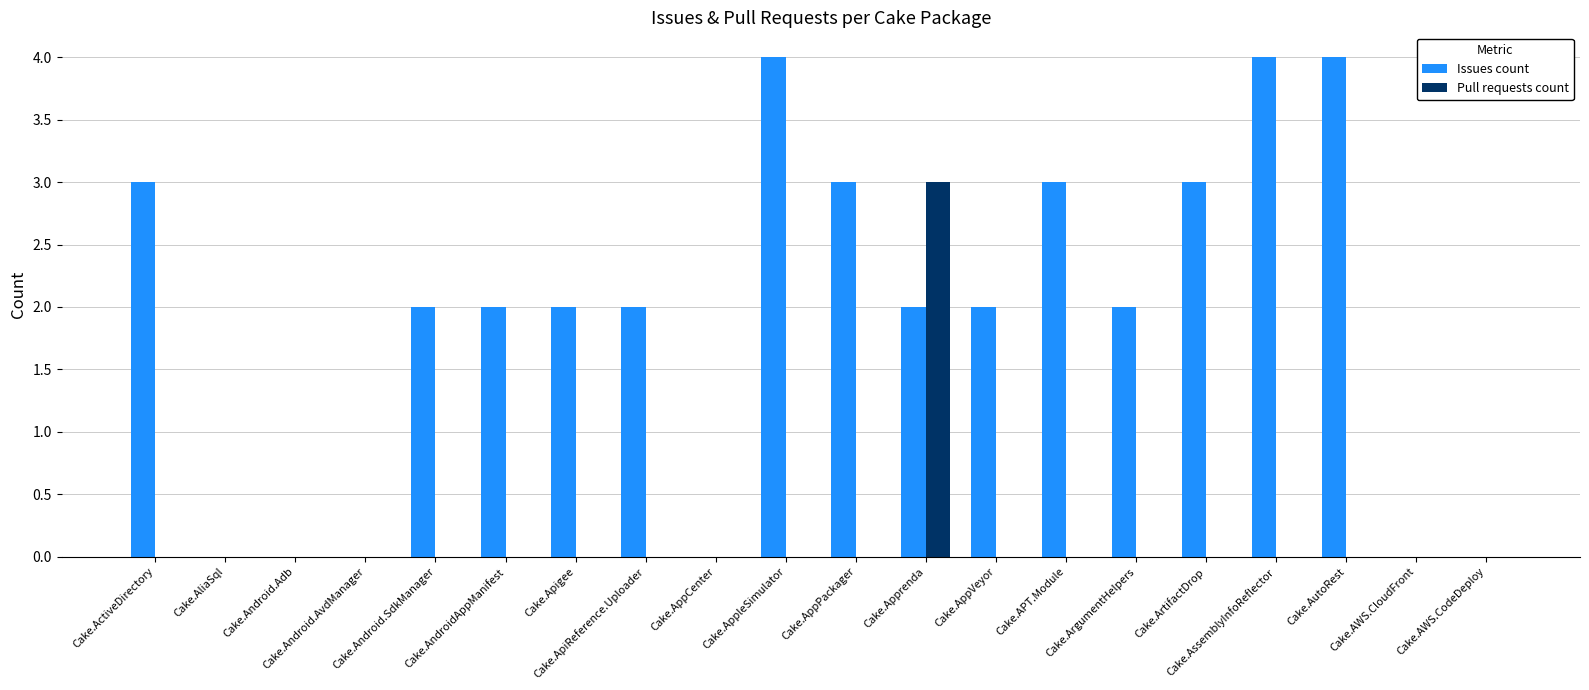

Reading right to left, transcribe all the data shown in this chart.

Issues count: Cake.AWS.CodeDeploy=0	Cake.AWS.CloudFront=0	Cake.AutoRest=4	Cake.AssemblyInfoReflector=4	Cake.ArtifactDrop=3	Cake.ArgumentHelpers=2	Cake.APT.Module=3	Cake.AppVeyor=2	Cake.Apprenda=2	Cake.AppPackager=3	Cake.AppleSimulator=4	Cake.AppCenter=0	Cake.ApiReference.Uploader=2	Cake.Apigee=2	Cake.AndroidAppManifest=2	Cake.Android.SdkManager=2	Cake.Android.AvdManager=0	Cake.Android.Adb=0	Cake.AliaSql=0	Cake.ActiveDirectory=3
Pull requests count: Cake.AWS.CodeDeploy=0	Cake.AWS.CloudFront=0	Cake.AutoRest=0	Cake.AssemblyInfoReflector=0	Cake.ArtifactDrop=0	Cake.ArgumentHelpers=0	Cake.APT.Module=0	Cake.AppVeyor=0	Cake.Apprenda=3	Cake.AppPackager=0	Cake.AppleSimulator=0	Cake.AppCenter=0	Cake.ApiReference.Uploader=0	Cake.Apigee=0	Cake.AndroidAppManifest=0	Cake.Android.SdkManager=0	Cake.Android.AvdManager=0	Cake.Android.Adb=0	Cake.AliaSql=0	Cake.ActiveDirectory=0